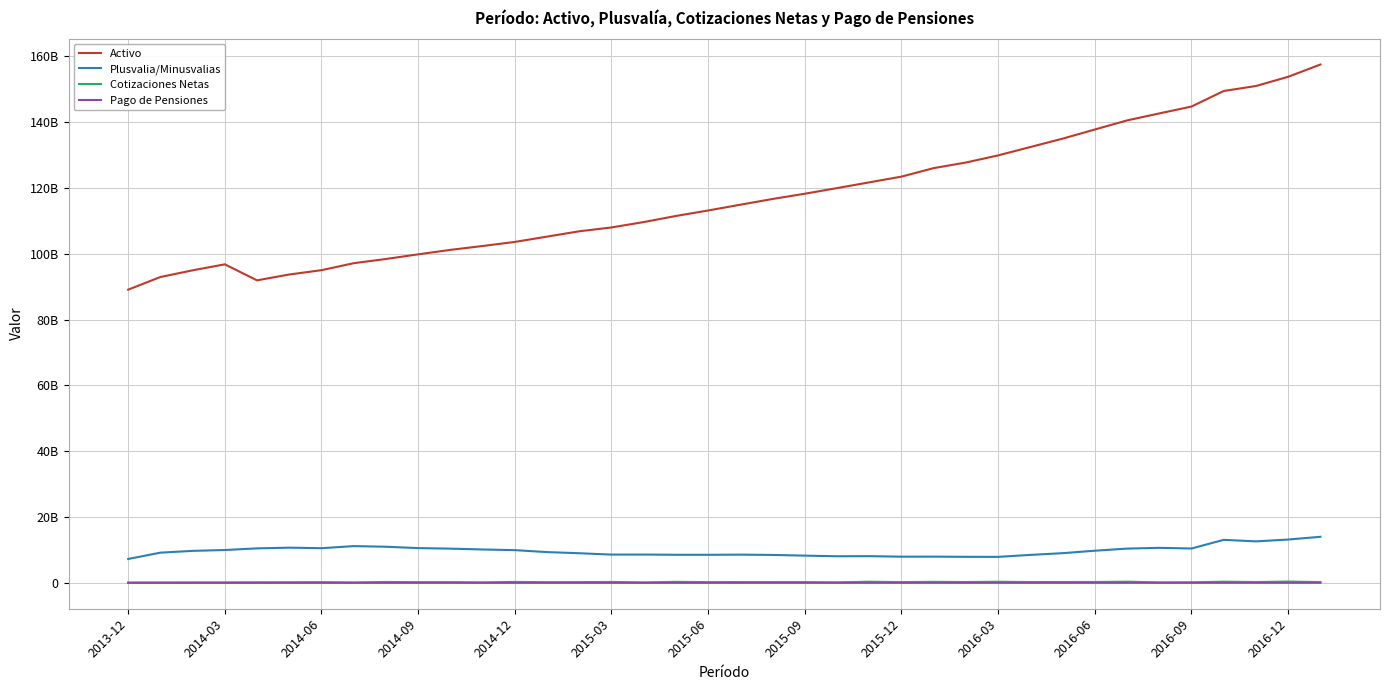

Does the chart display data point markers on the line(s)?

No